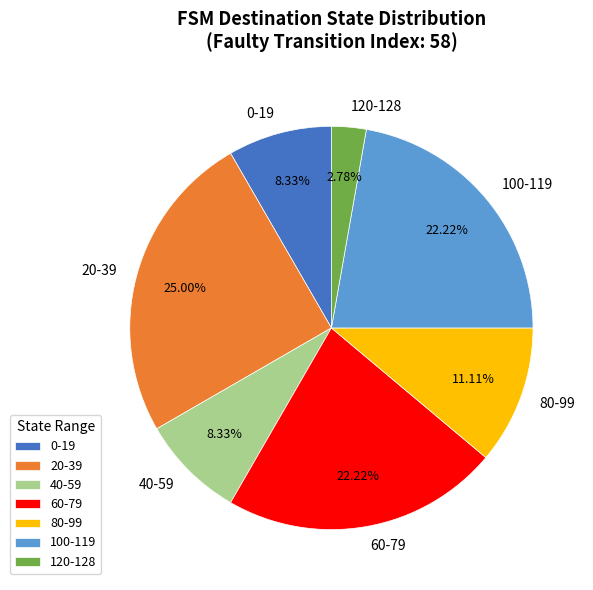

Which category has the smallest portion of the pie?

120-128